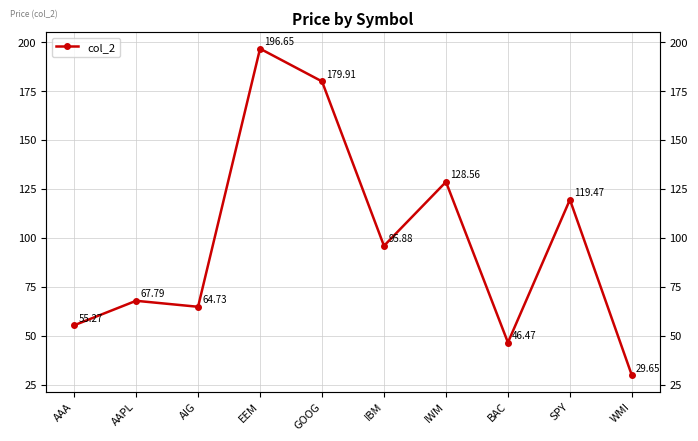

The chart shows a value of 46.5 at BAC. True or false?

True